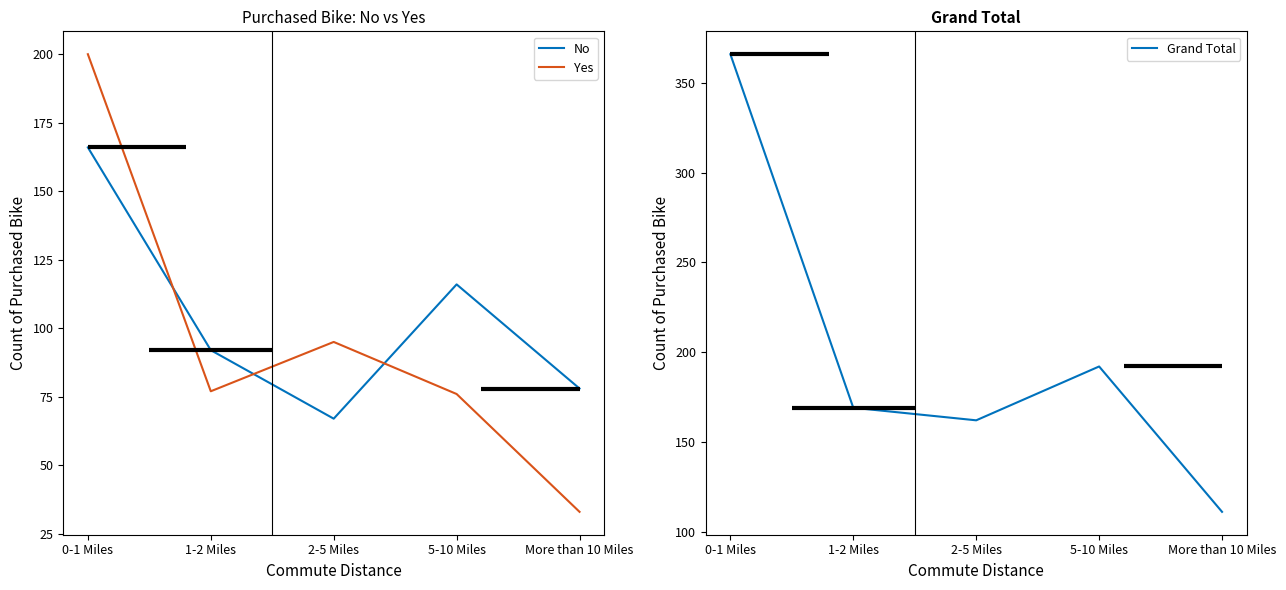

Where does the No series first go above 92?

0-1 Miles